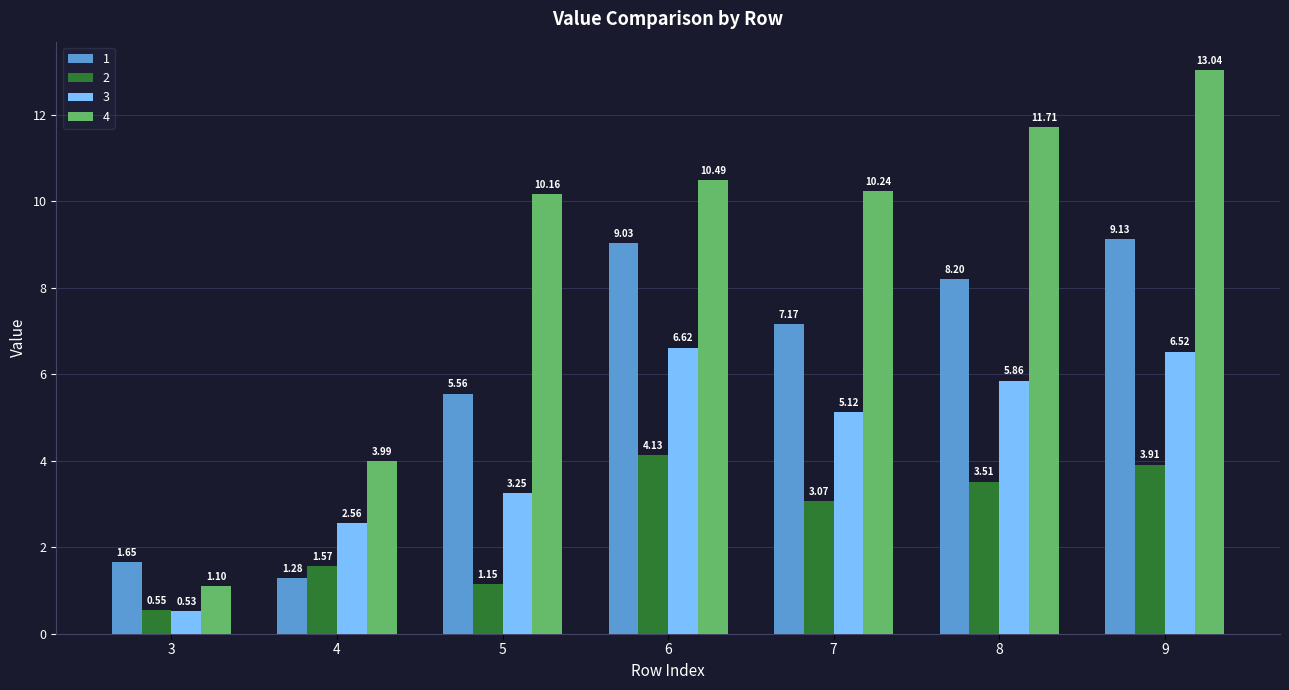

Which series has the widest spread of values?

4